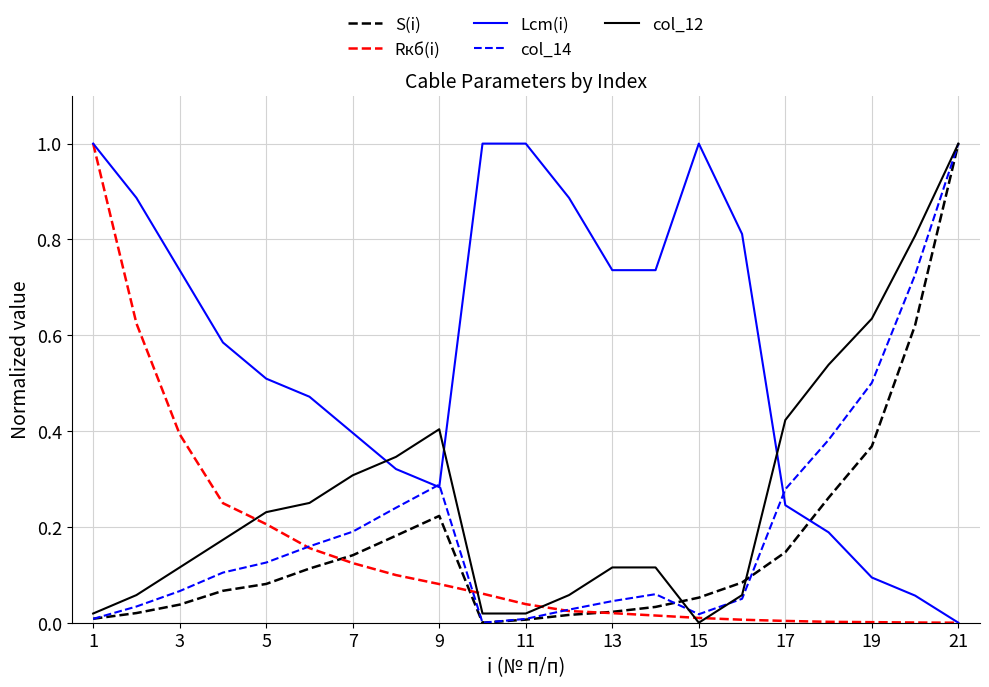

What is the maximum value for Lcm(i)?

1.0